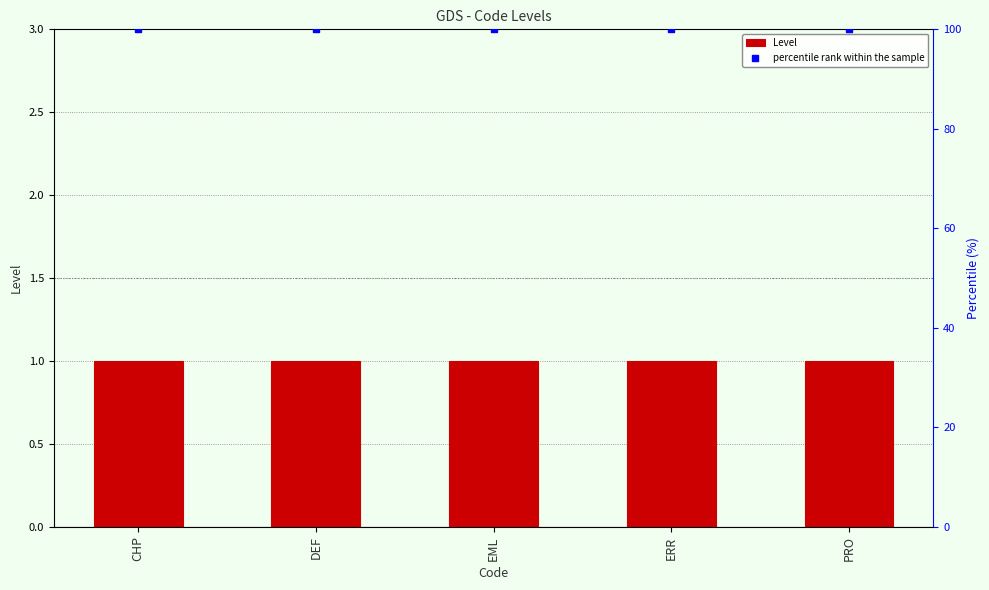

Which series contains the lowest Y value?

Level